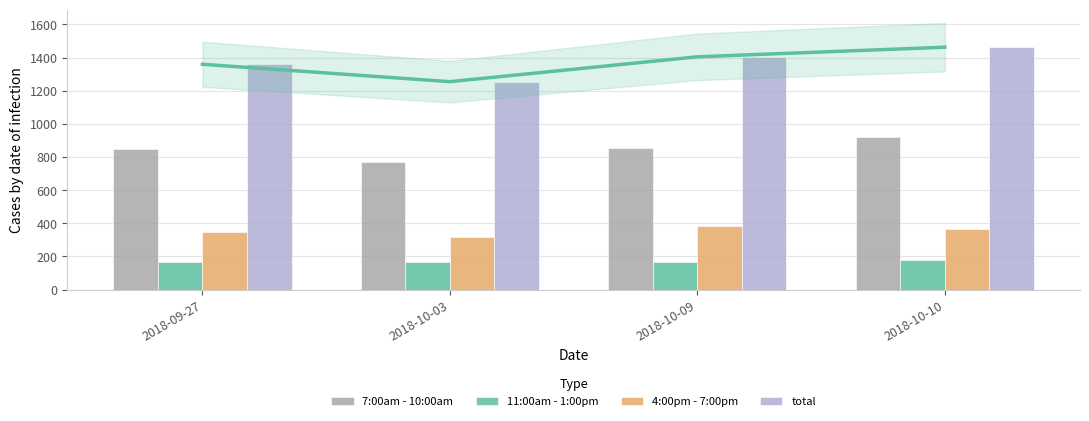

The total series shows 2038 at 2018-10-09. True or false?

False